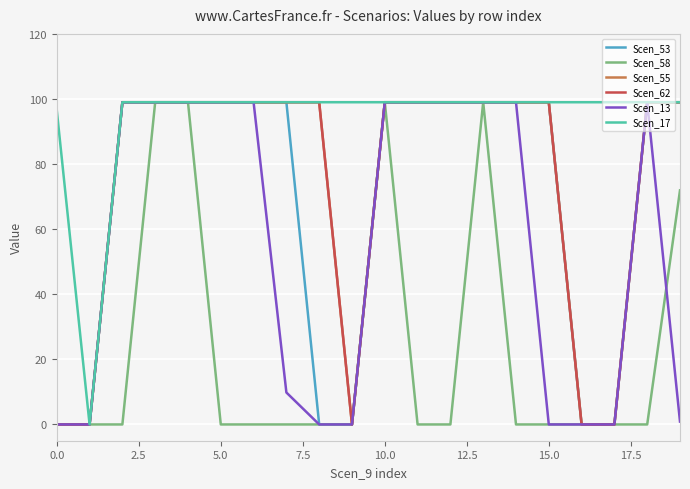

Count the number of categories in the chart.

20